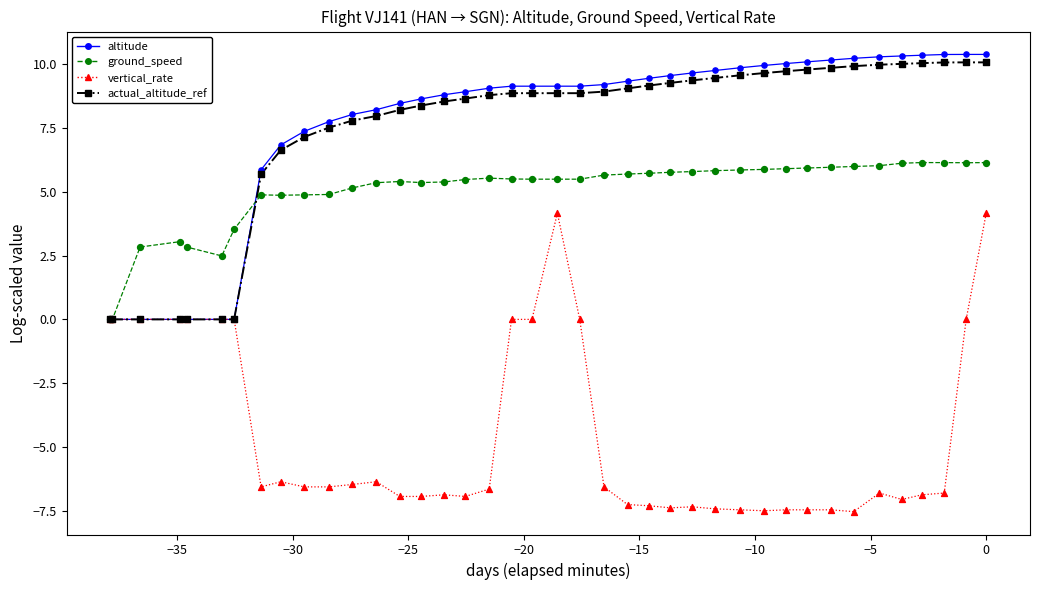

Which series has the widest spread of values?

vertical_rate